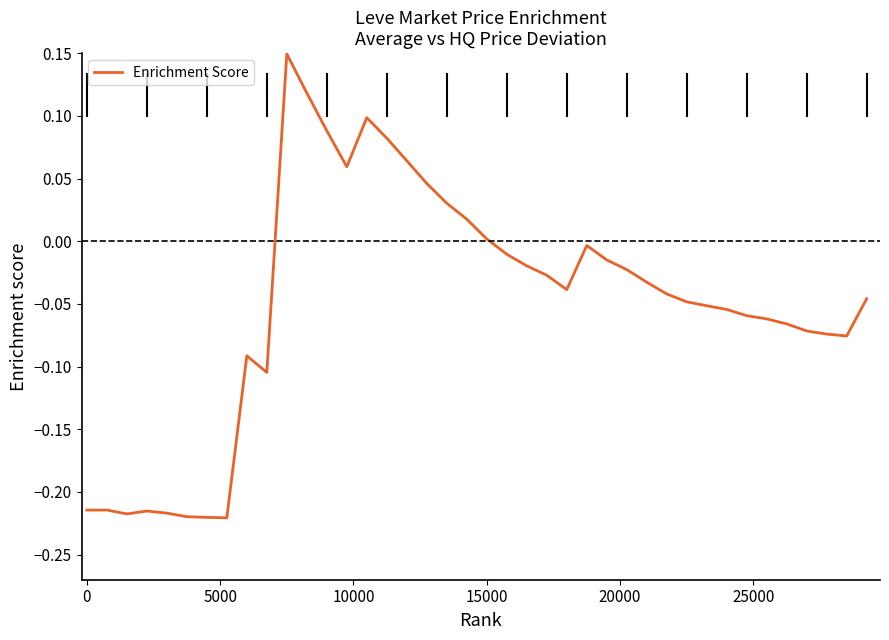

What is the difference between the maximum and minimum values?

0.4